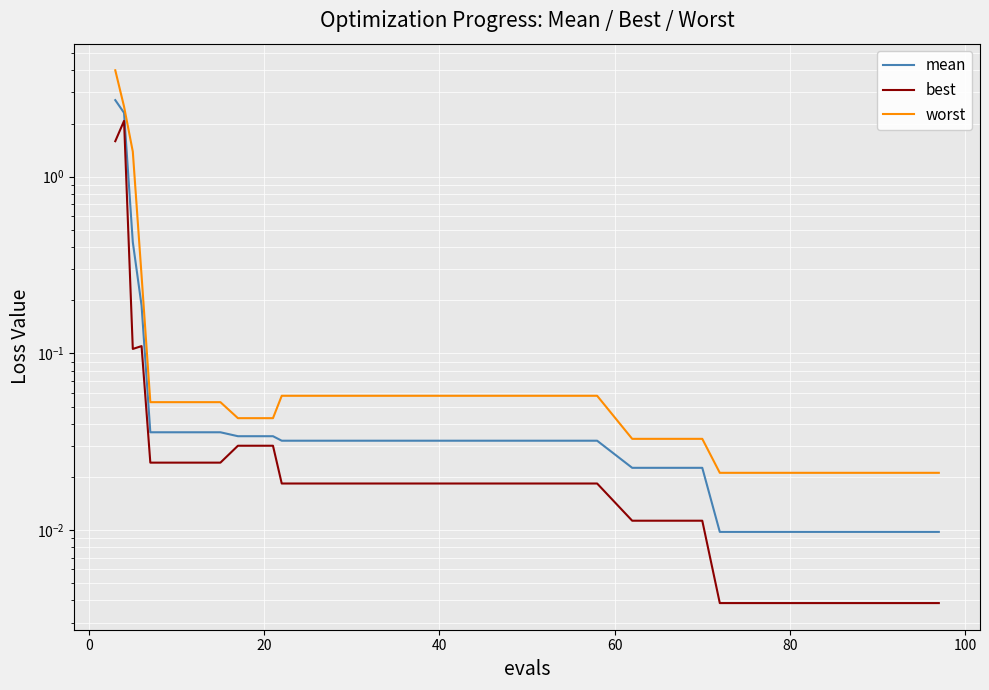

How many lines are shown in the chart?

3